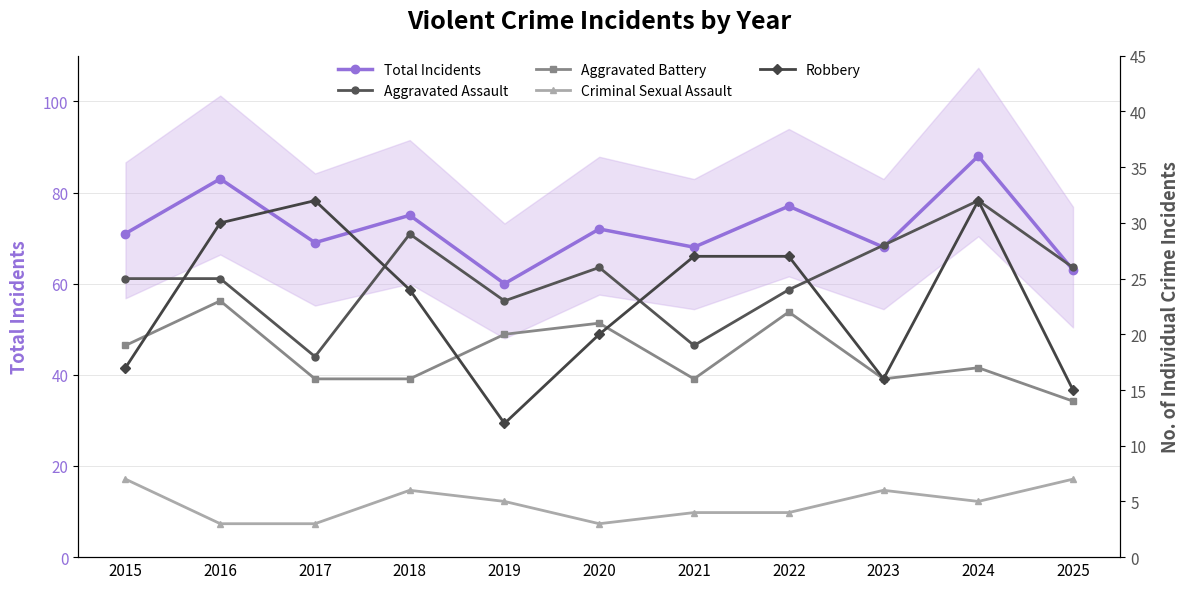

What are all the series names shown in the legend?

Total Incidents, Aggravated Assault, Aggravated Battery, Criminal Sexual Assault, Robbery